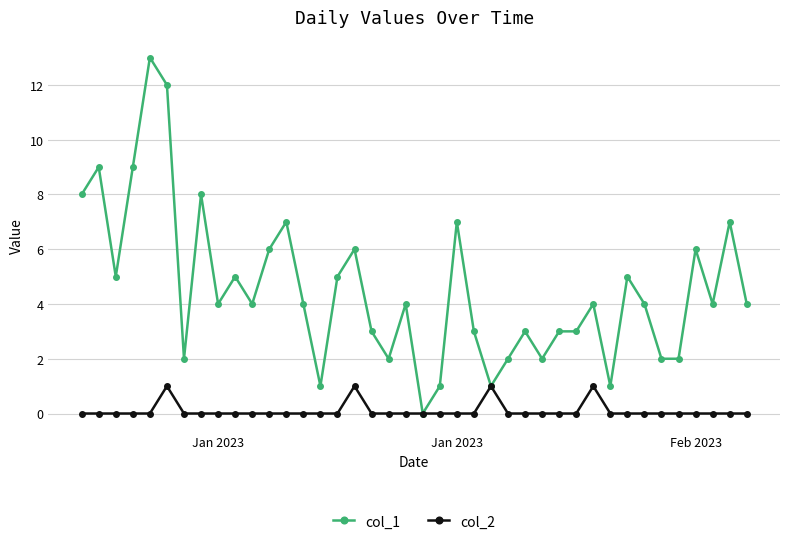

True or false: col_2 has more than 1 interior local peaks.

True